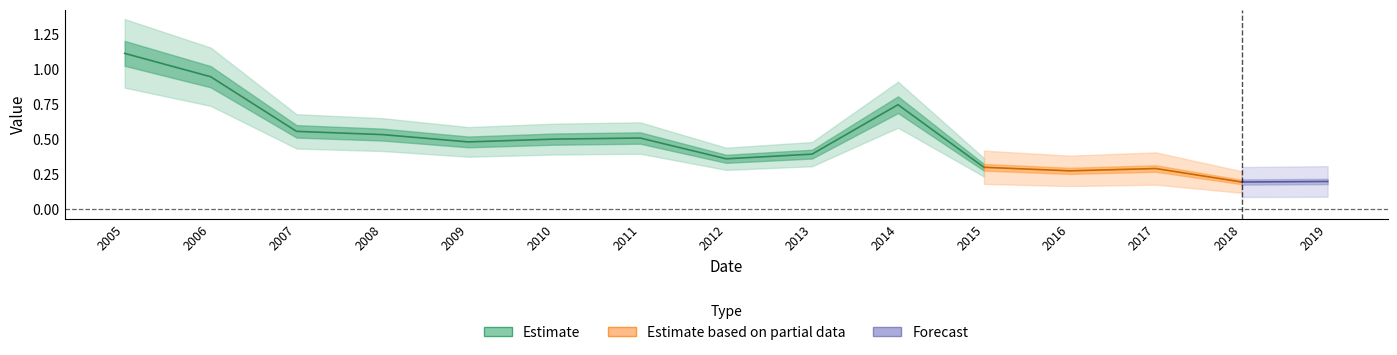

What is the change in value from 2012-10-15 to 2017-10-15?

-0.1